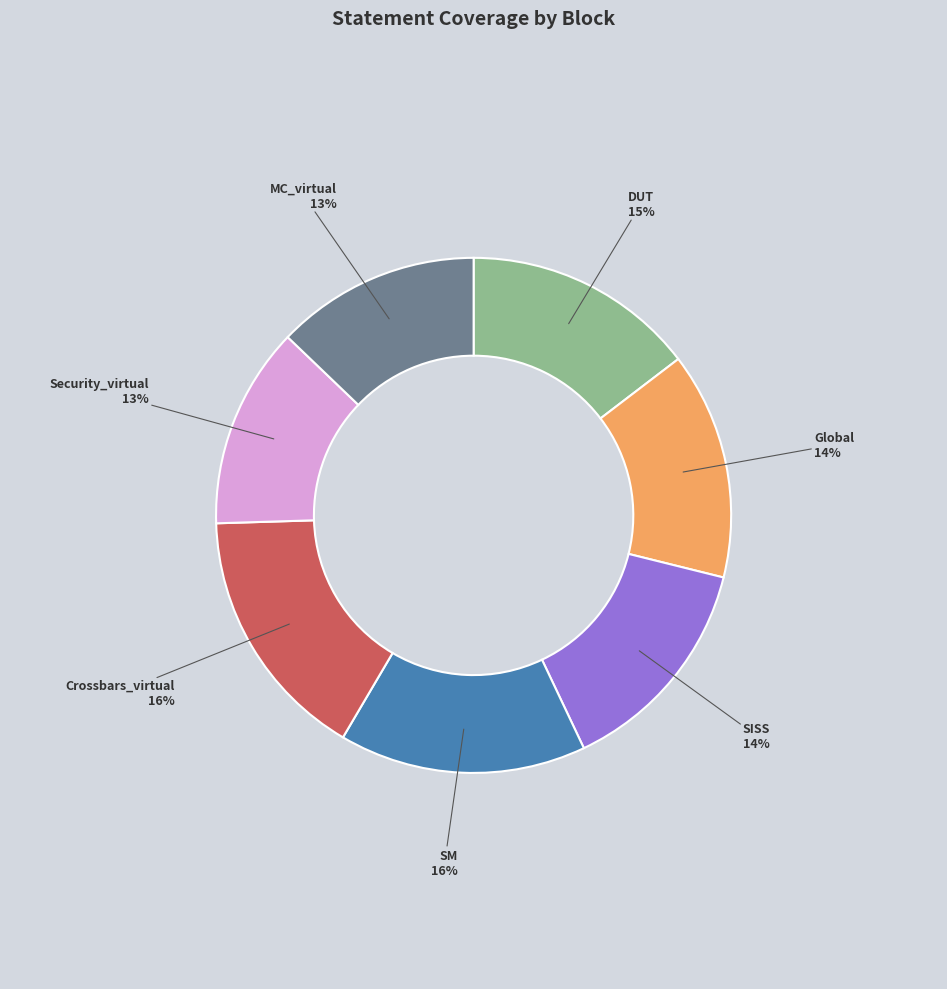

Does any single category account for the majority?

No